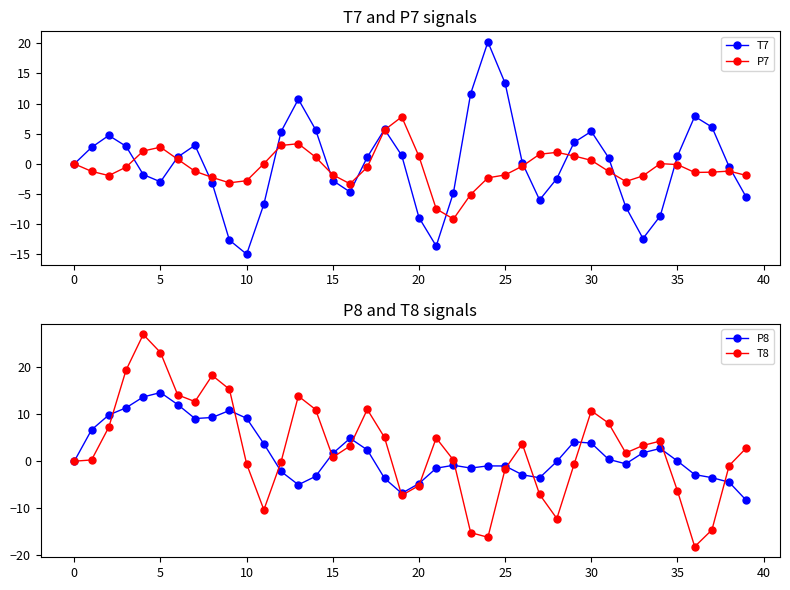

True or false: P8 has more than 1 points higher than both neighbors.

True